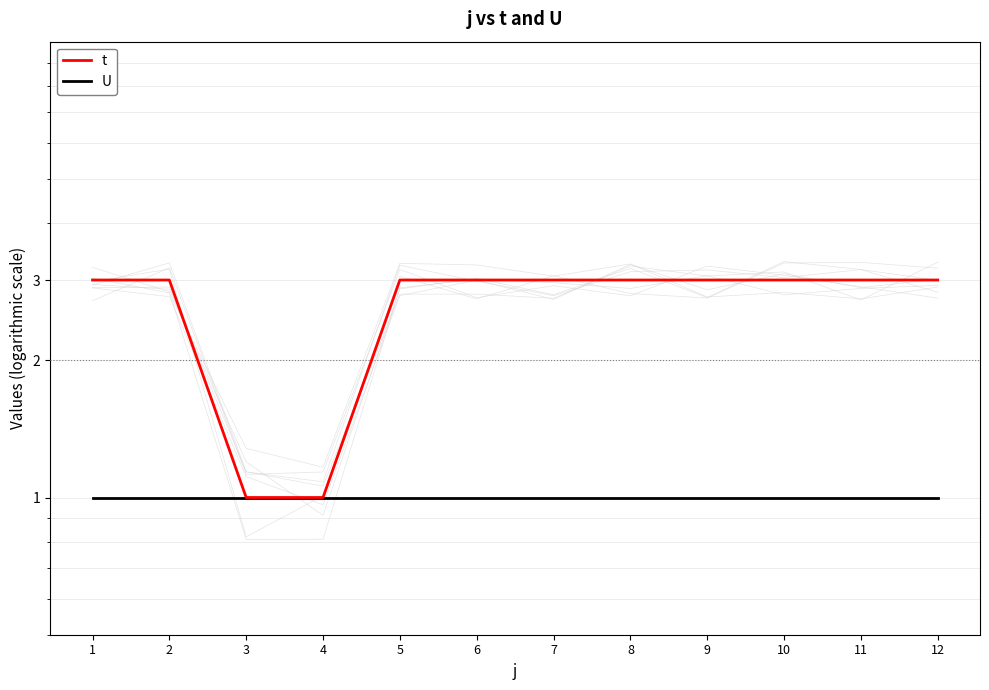

Rank the series at 10 from lowest to highest value.

U, t